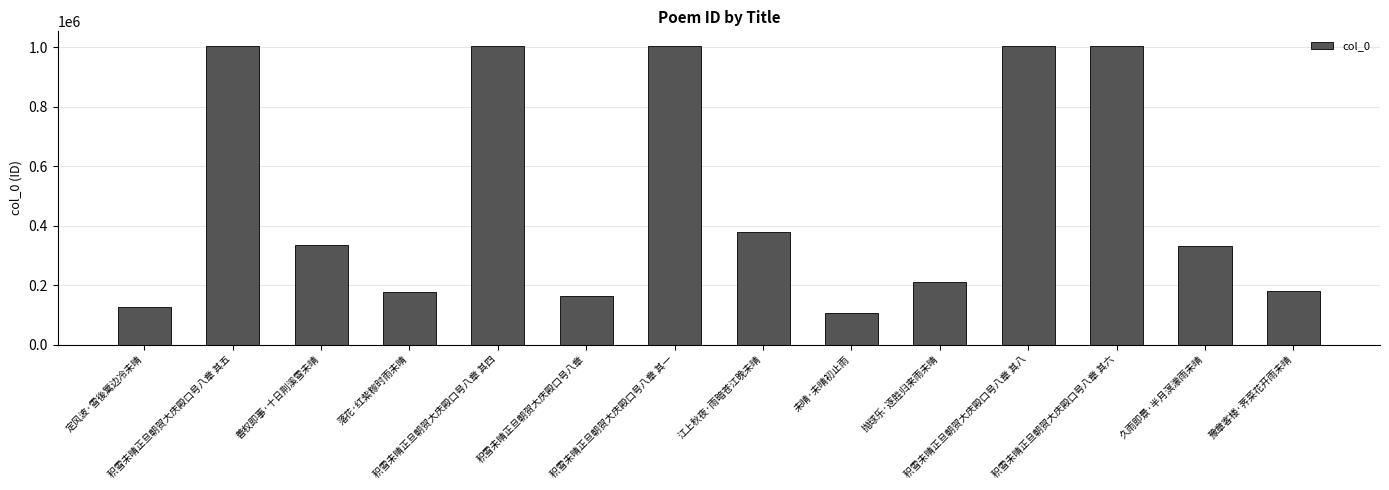

What is the greatest value displayed?

1003661